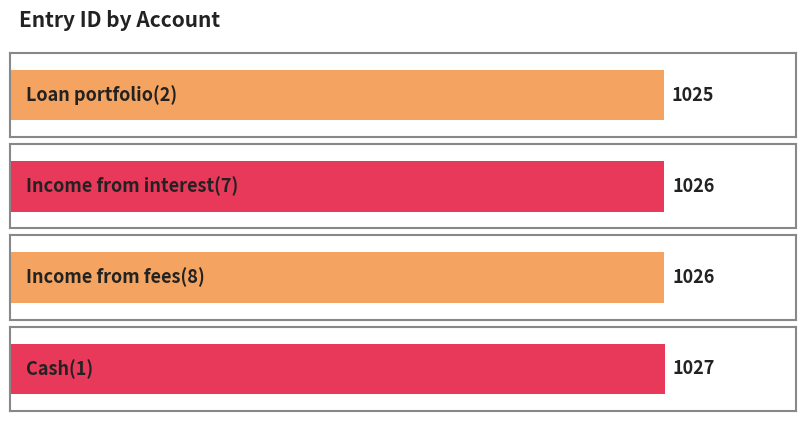

Reading right to left, what are all the values shown in this chart?

1027	1026	1026	1025